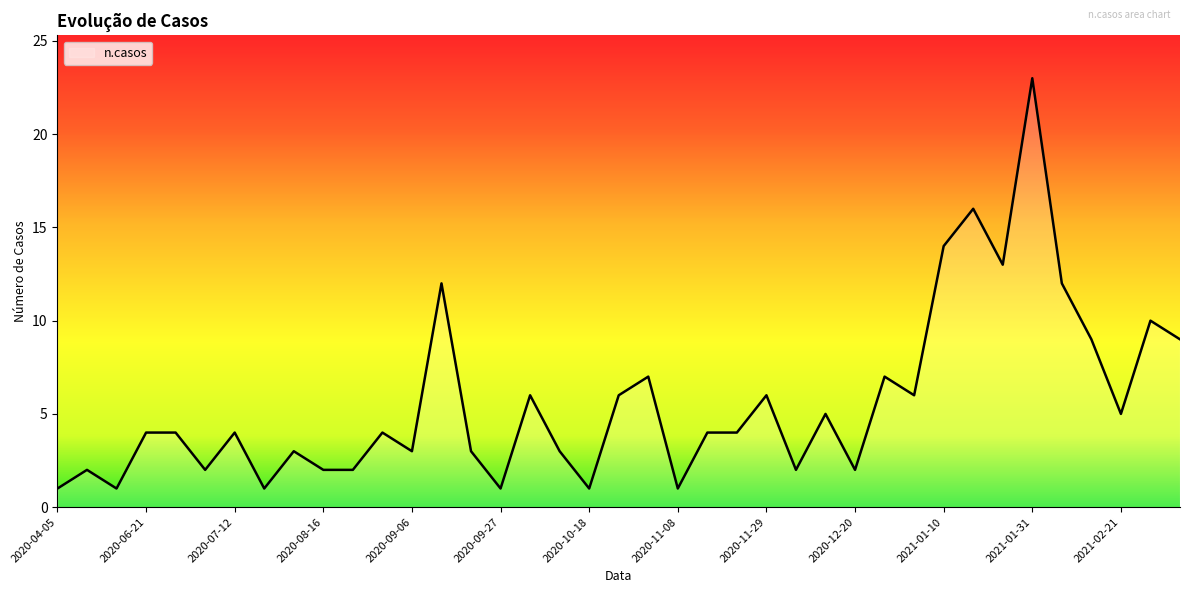

What is the difference between the maximum and minimum values?

22